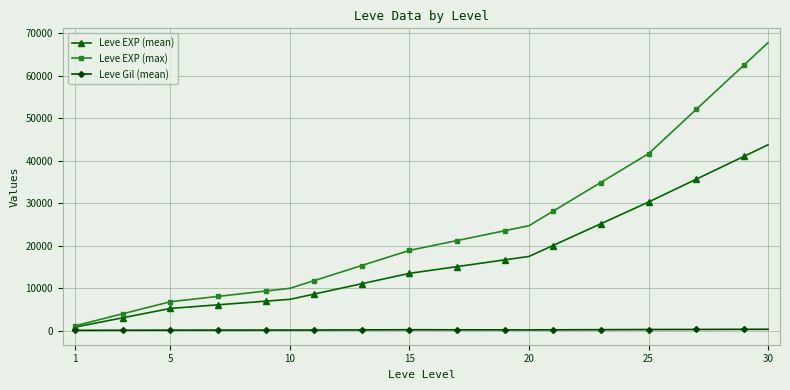

What is the maximum value shown in the chart?

67730.0